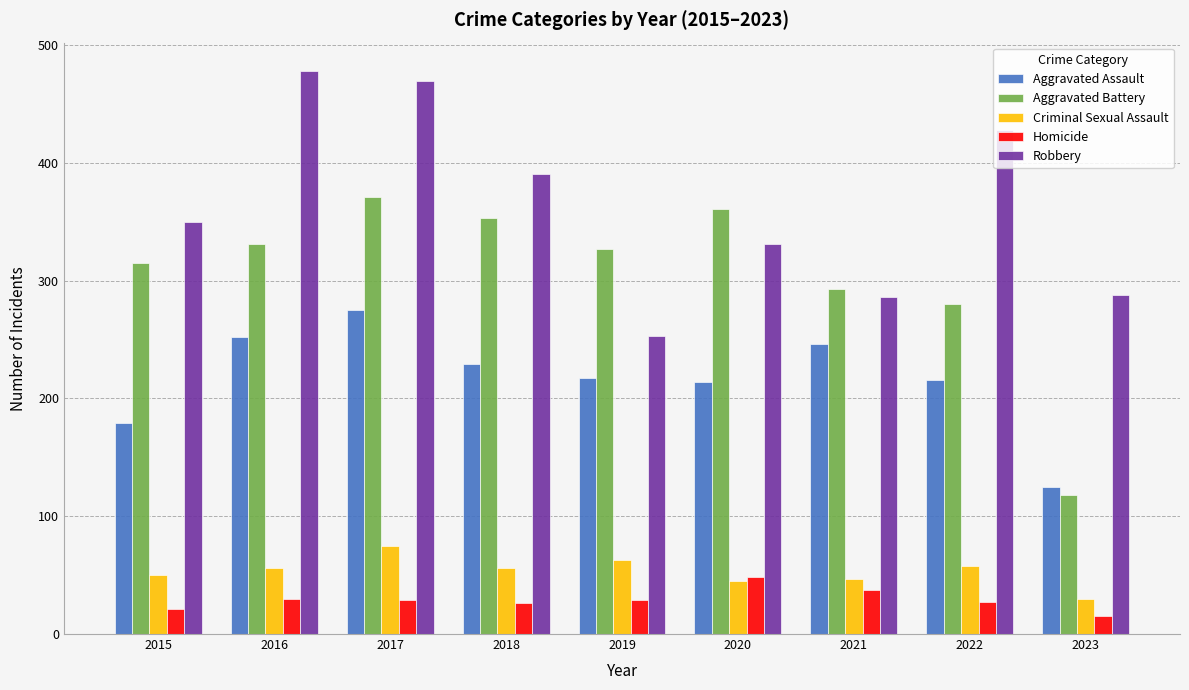

At which label does Aggravated Assault first exceed 217?

2016